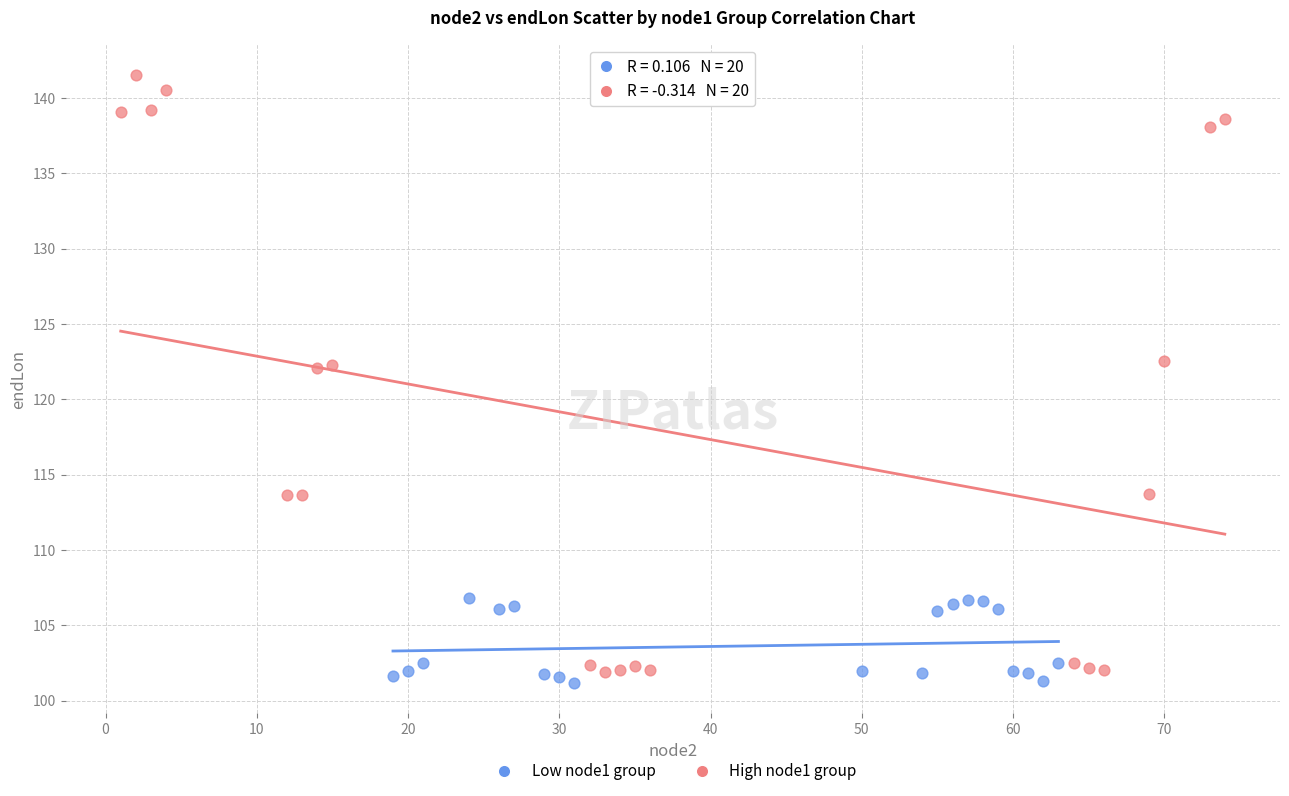

Which series has the largest Y range (max minus min)?

High node1 group